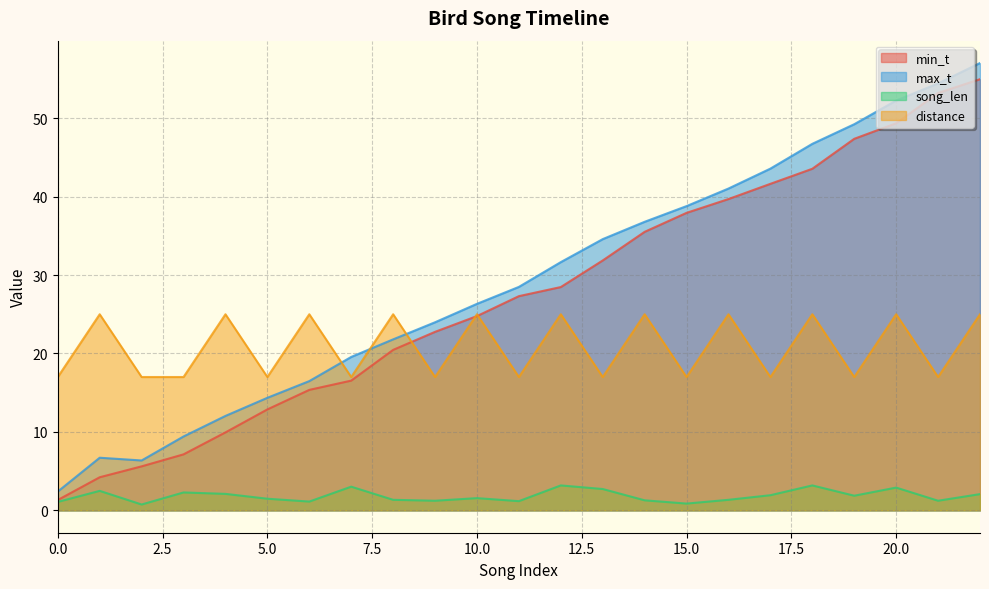

Read the song_len value at 20.0.

2.9